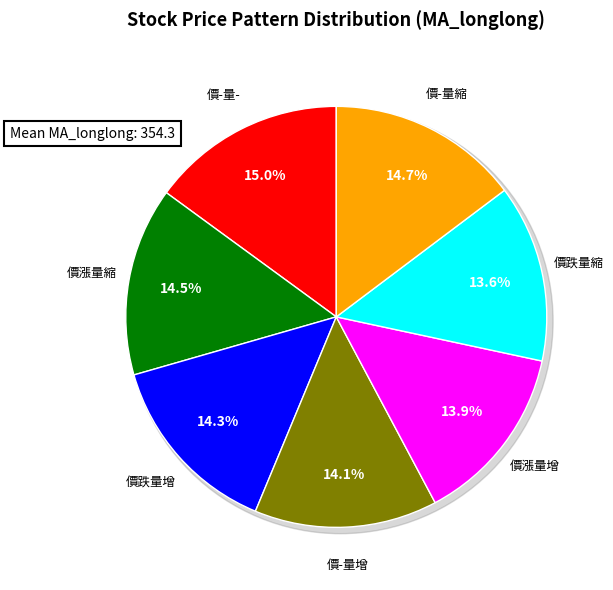

To the nearest percent, what is the average slice percentage?

14%